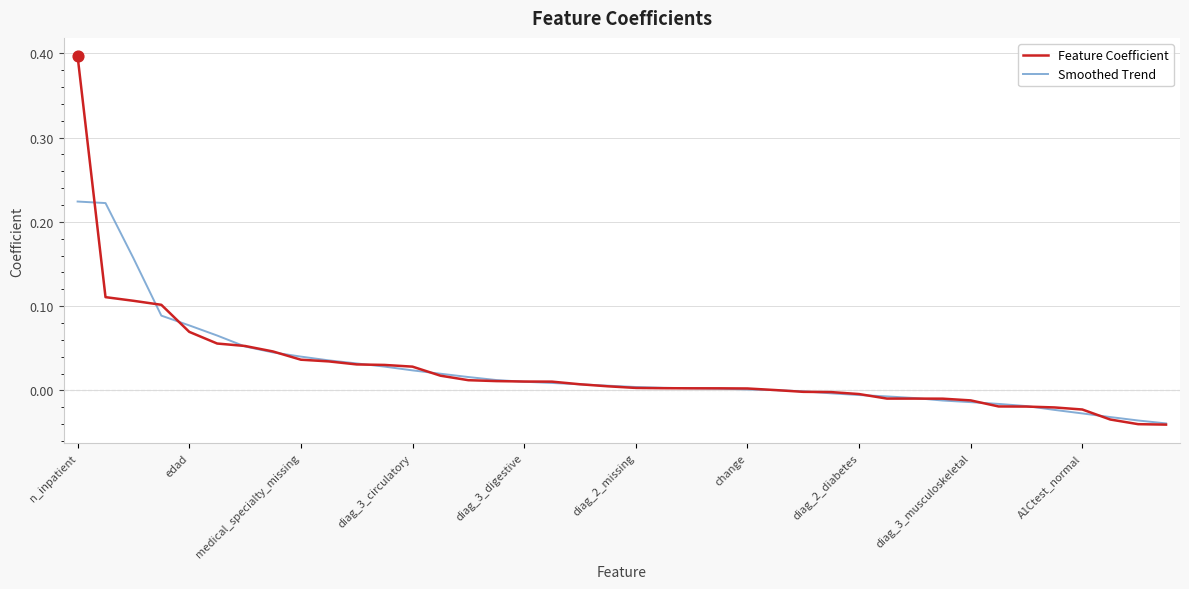

Which series has the widest spread of values?

Feature Coefficient